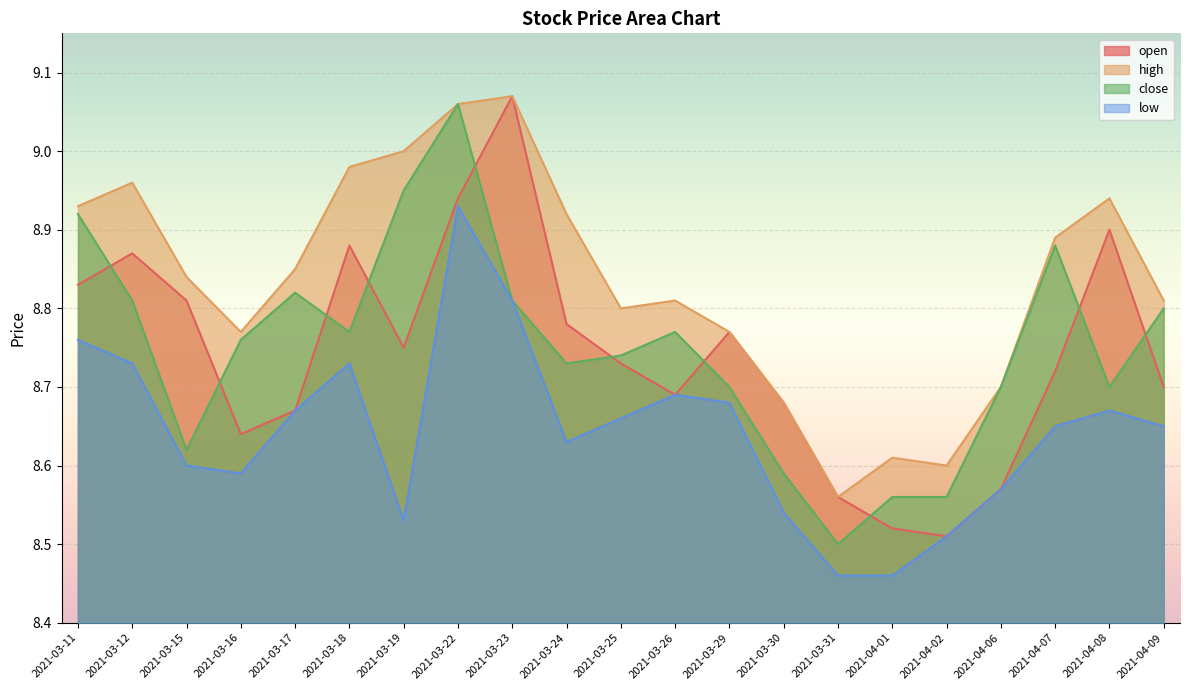

How many interior local peaks does the open series have?

5